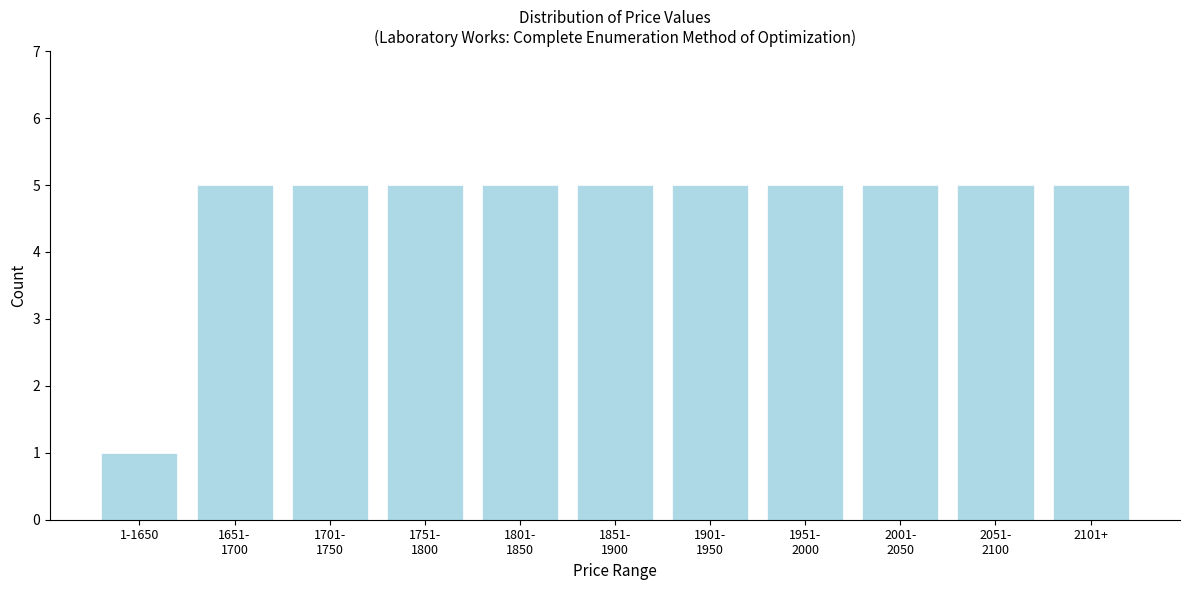

Reading right to left, extract all data points from this chart.

5	5	5	5	5	5	5	5	5	5	1